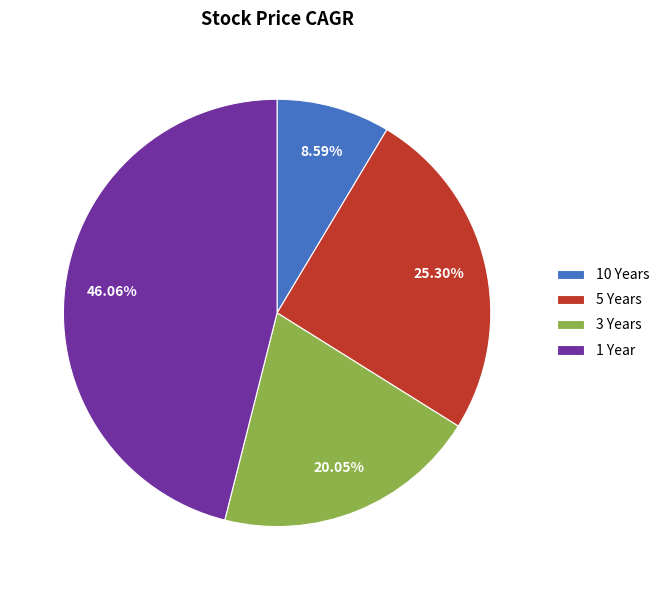

What percentage is NOT represented by 3 Years?

80.0%